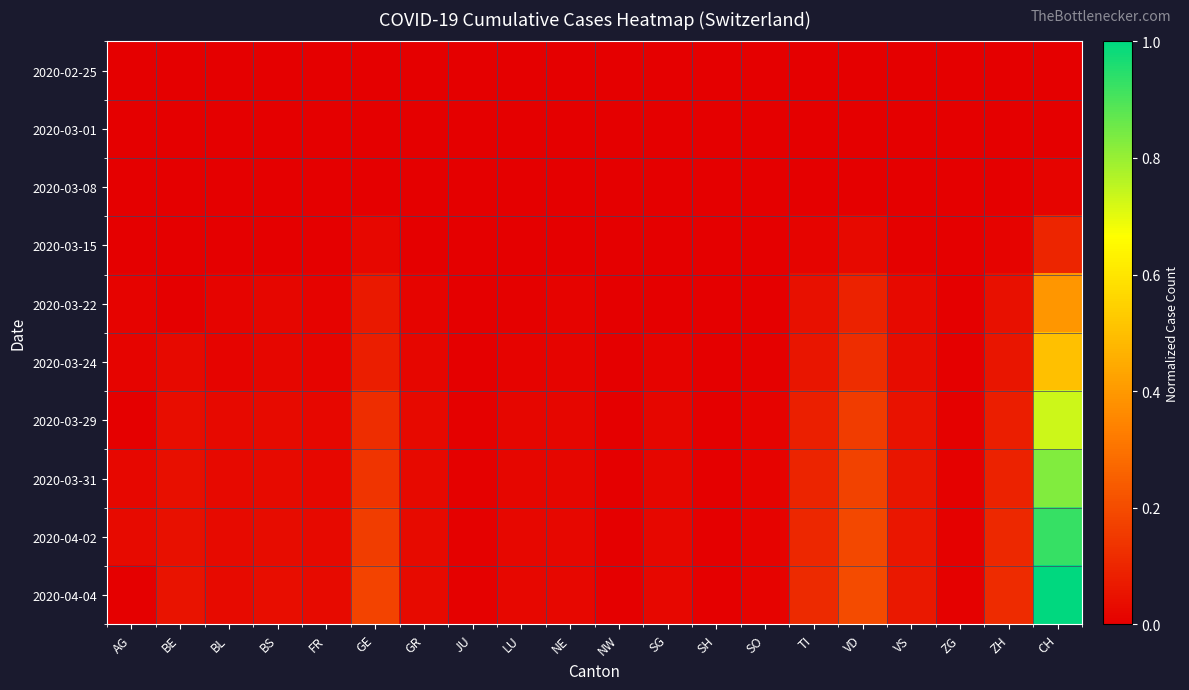

Reading right to left, list all the values displayed in this chart.

2020-02-25: CH=0.0	ZH=0.0	ZG=0.0	VS=0.0	VD=0.0	TI=0.0	SO=0.0	SH=0.0	SG=0.0	NW=0.0	NE=0.0	LU=0.0	JU=0.0	GR=0.0	GE=0.0	FR=0.0	BS=0.0	BL=0.0	BE=0.0	AG=0.0
2020-03-01: CH=0.0	ZH=0.0	ZG=0.0	VS=0.0	VD=0.0	TI=0.0	SO=0.0	SH=0.0	SG=0.0	NW=0.0	NE=0.0	LU=0.0	JU=0.0	GR=0.0	GE=0.0	FR=0.0	BS=0.0	BL=0.0	BE=0.0	AG=0.0
2020-03-08: CH=0.0	ZH=0.0	ZG=0.0	VS=0.0	VD=0.0	TI=0.0	SO=0.0	SH=0.0	SG=0.0	NW=0.0	NE=0.0	LU=0.0	JU=0.0	GR=0.0	GE=0.0	FR=0.0	BS=0.0	BL=0.0	BE=0.0	AG=0.0
2020-03-15: CH=0.1	ZH=0.0	ZG=0.0	VS=0.0	VD=0.0	TI=0.0	SO=0.0	SH=0.0	SG=0.0	NW=0.0	NE=0.0	LU=0.0	JU=0.0	GR=0.0	GE=0.0	FR=0.0	BS=0.0	BL=0.0	BE=0.0	AG=0.0
2020-03-22: CH=0.4	ZH=0.0	ZG=0.0	VS=0.0	VD=0.1	TI=0.0	SO=0.0	SH=0.0	SG=0.0	NW=0.0	NE=0.0	LU=0.0	JU=0.0	GR=0.0	GE=0.1	FR=0.0	BS=0.0	BL=0.0	BE=0.0	AG=0.0
2020-03-24: CH=0.5	ZH=0.1	ZG=0.0	VS=0.0	VD=0.1	TI=0.1	SO=0.0	SH=0.0	SG=0.0	NW=0.0	NE=0.0	LU=0.0	JU=0.0	GR=0.0	GE=0.1	FR=0.0	BS=0.0	BL=0.0	BE=0.0	AG=0.0
2020-03-29: CH=0.7	ZH=0.1	ZG=0.0	VS=0.0	VD=0.2	TI=0.1	SO=0.0	SH=0.0	SG=0.0	NW=0.0	NE=0.0	LU=0.0	JU=0.0	GR=0.0	GE=0.1	FR=0.0	BS=0.0	BL=0.0	BE=0.0	AG=0.0
2020-03-31: CH=0.8	ZH=0.1	ZG=0.0	VS=0.1	VD=0.2	TI=0.1	SO=0.0	SH=0.0	SG=0.0	NW=0.0	NE=0.0	LU=0.0	JU=0.0	GR=0.0	GE=0.1	FR=0.0	BS=0.0	BL=0.0	BE=0.0	AG=0.0
2020-04-02: CH=0.9	ZH=0.1	ZG=0.0	VS=0.1	VD=0.2	TI=0.1	SO=0.0	SH=0.0	SG=0.0	NW=0.0	NE=0.0	LU=0.0	JU=0.0	GR=0.0	GE=0.2	FR=0.0	BS=0.0	BL=0.0	BE=0.0	AG=0.0
2020-04-04: CH=1.0	ZH=0.1	ZG=0.0	VS=0.1	VD=0.2	TI=0.1	SO=0.0	SH=0.0	SG=0.0	NW=0.0	NE=0.0	LU=0.0	JU=0.0	GR=0.0	GE=0.2	FR=0.0	BS=0.0	BL=0.0	BE=0.1	AG=0.0